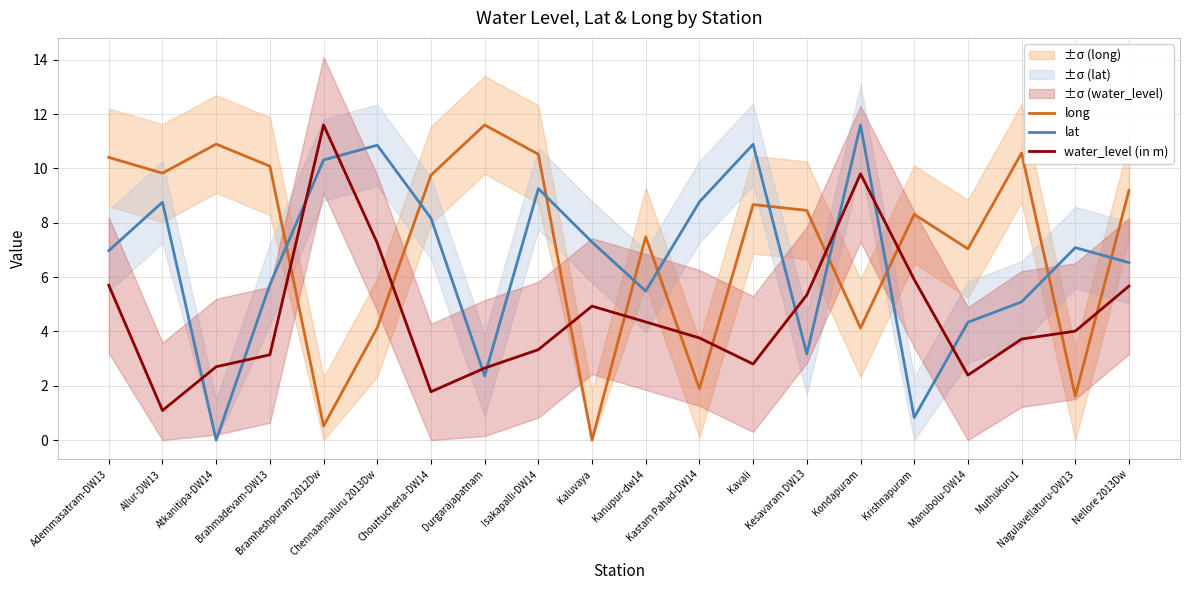

At which label is water_level (in m) closest to 6?

Krishnapuram